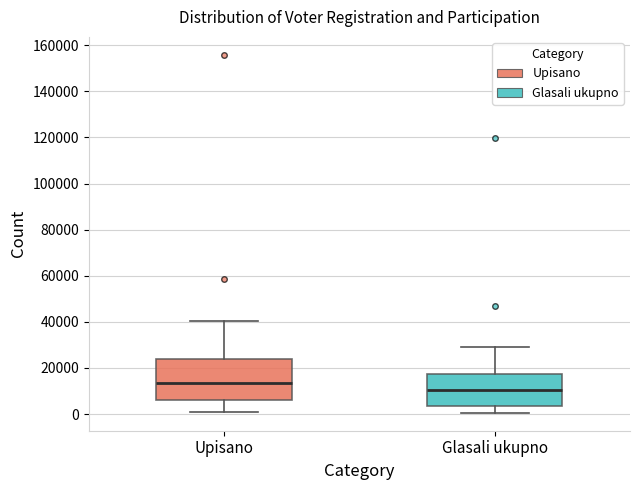

Reading left to right, transcribe this box plot: for each box, give where its median line is, the range the box spans, and where its two whiskers end, as read against the y-axis. The values are not printed on the chart, so give them approximately, as read against the axis.

Upisano: median 14000, box 6000 to 24000, whiskers 0 to 40000
Glasali ukupno: median 10000, box 4000 to 18000, whiskers 0 to 30000